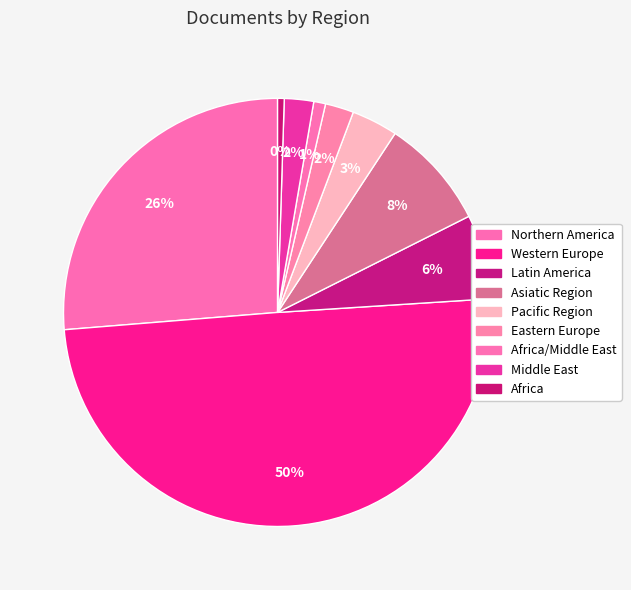

Count the number of slices in the pie.

9